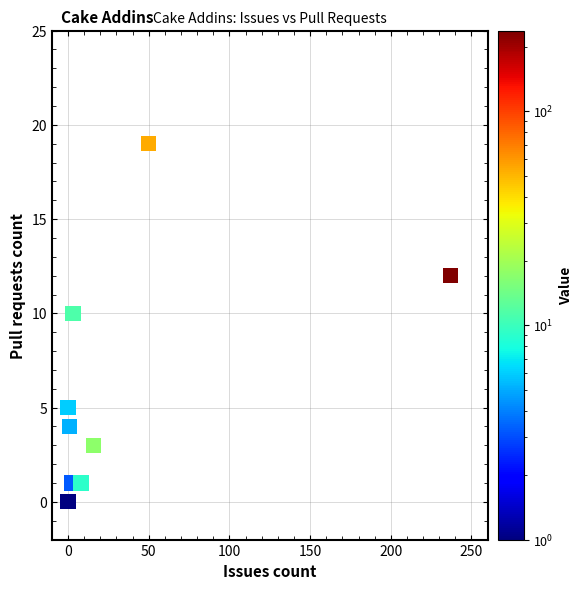

What Y value in the scatter plot is closest to 9?

10